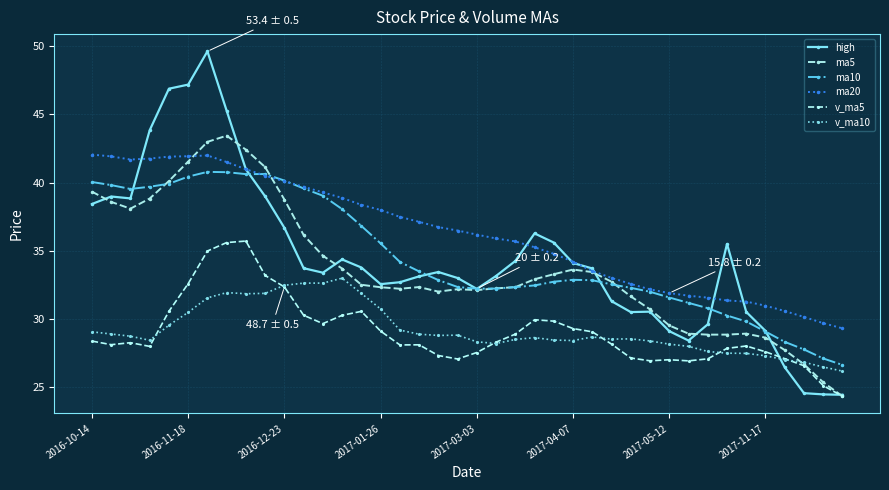

Is this an area chart (filled region under the line)?

No